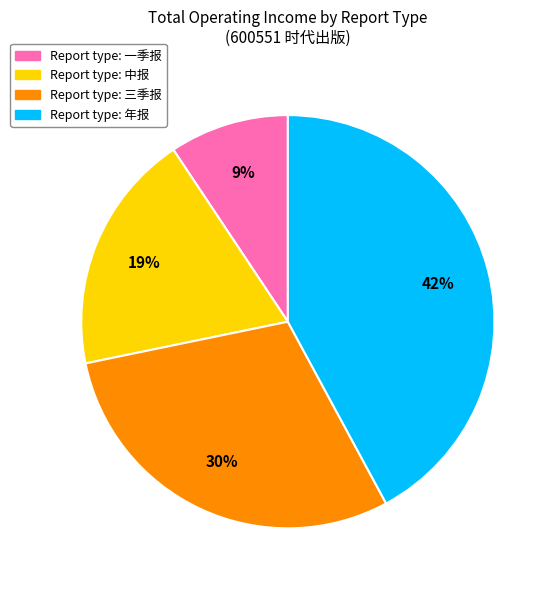

Is there a majority slice in this chart?

No